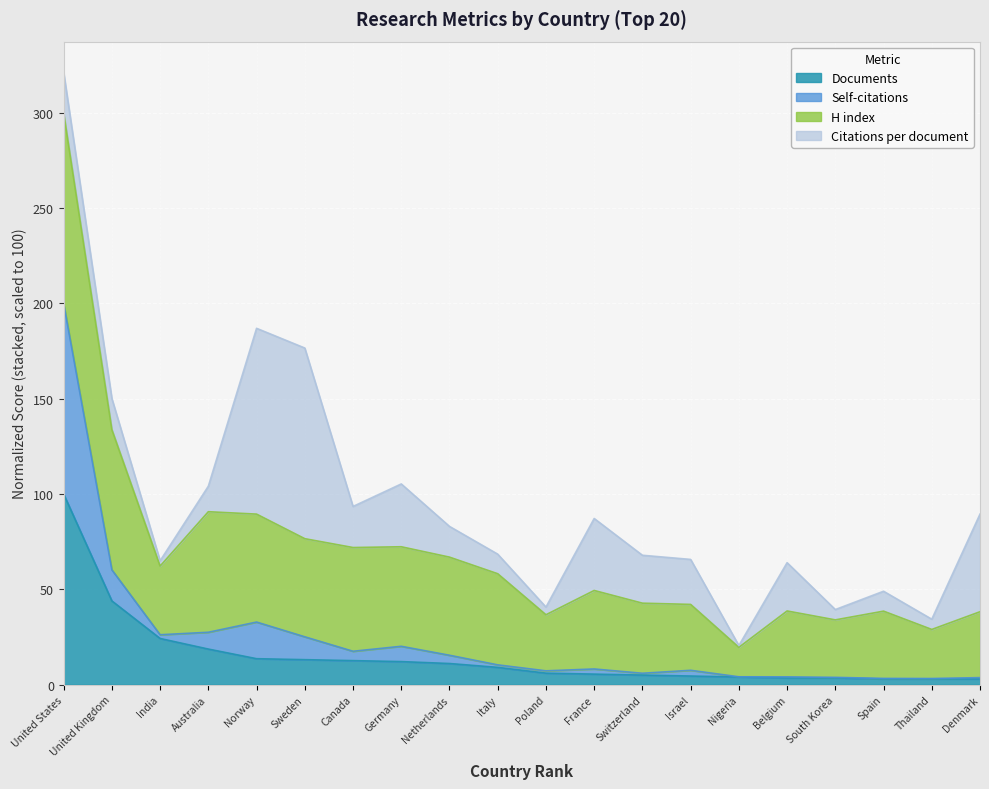

What is the minimum value shown in the chart?

3.0